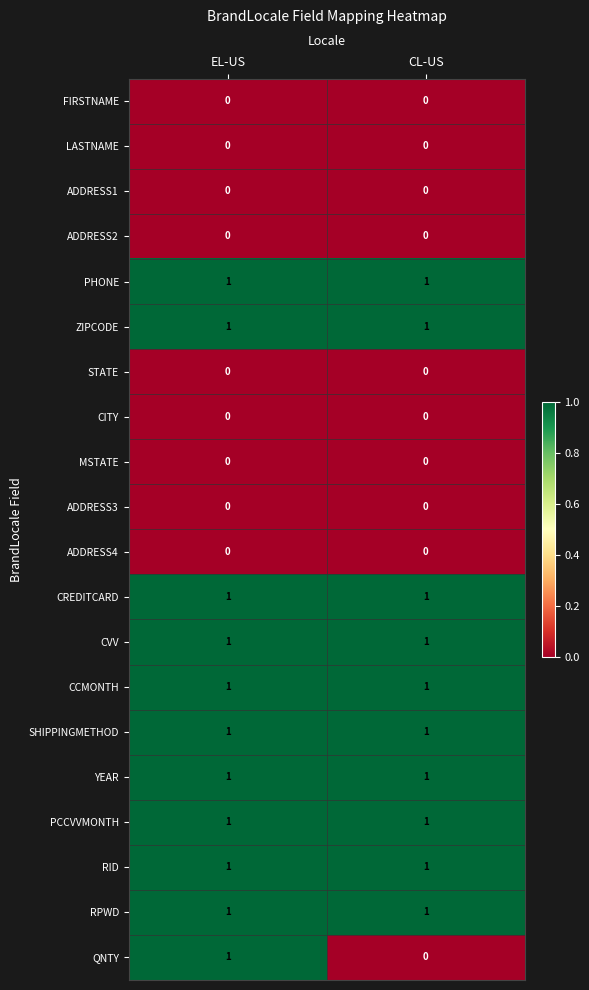

Which series has the largest range (max minus min)?

QNTY